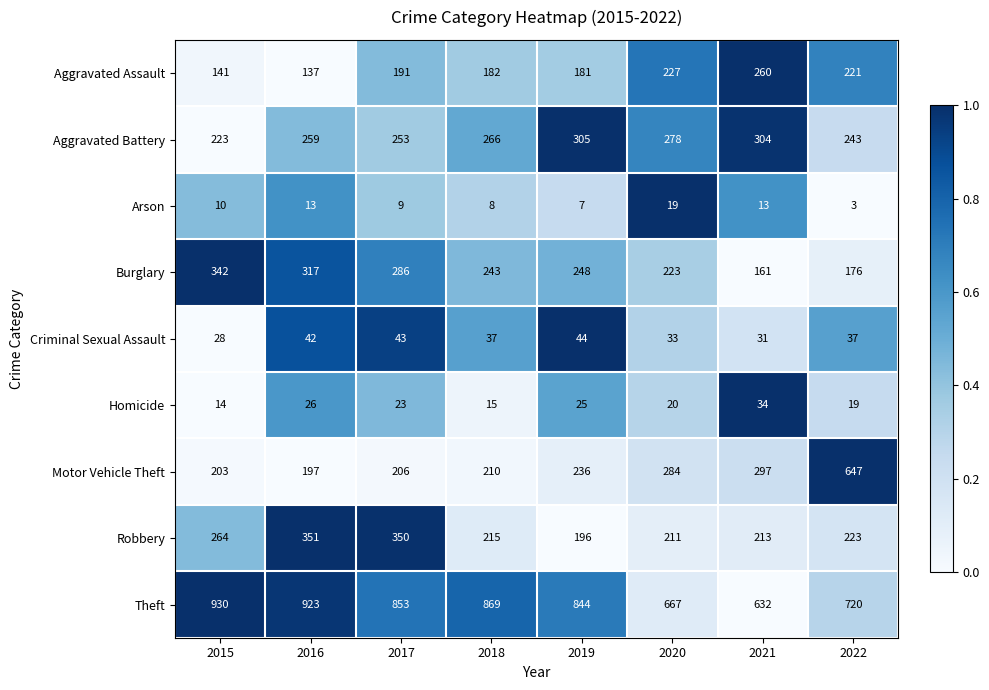

What is the difference between the highest and lowest values at 2021?

619